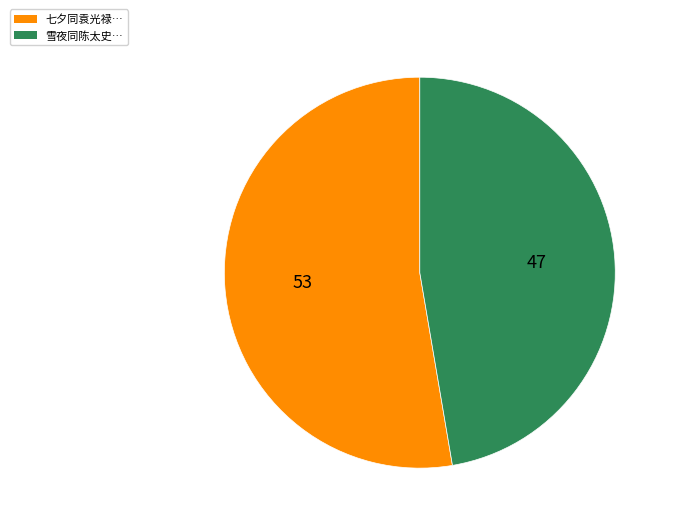

Does any single category account for the majority?

Yes